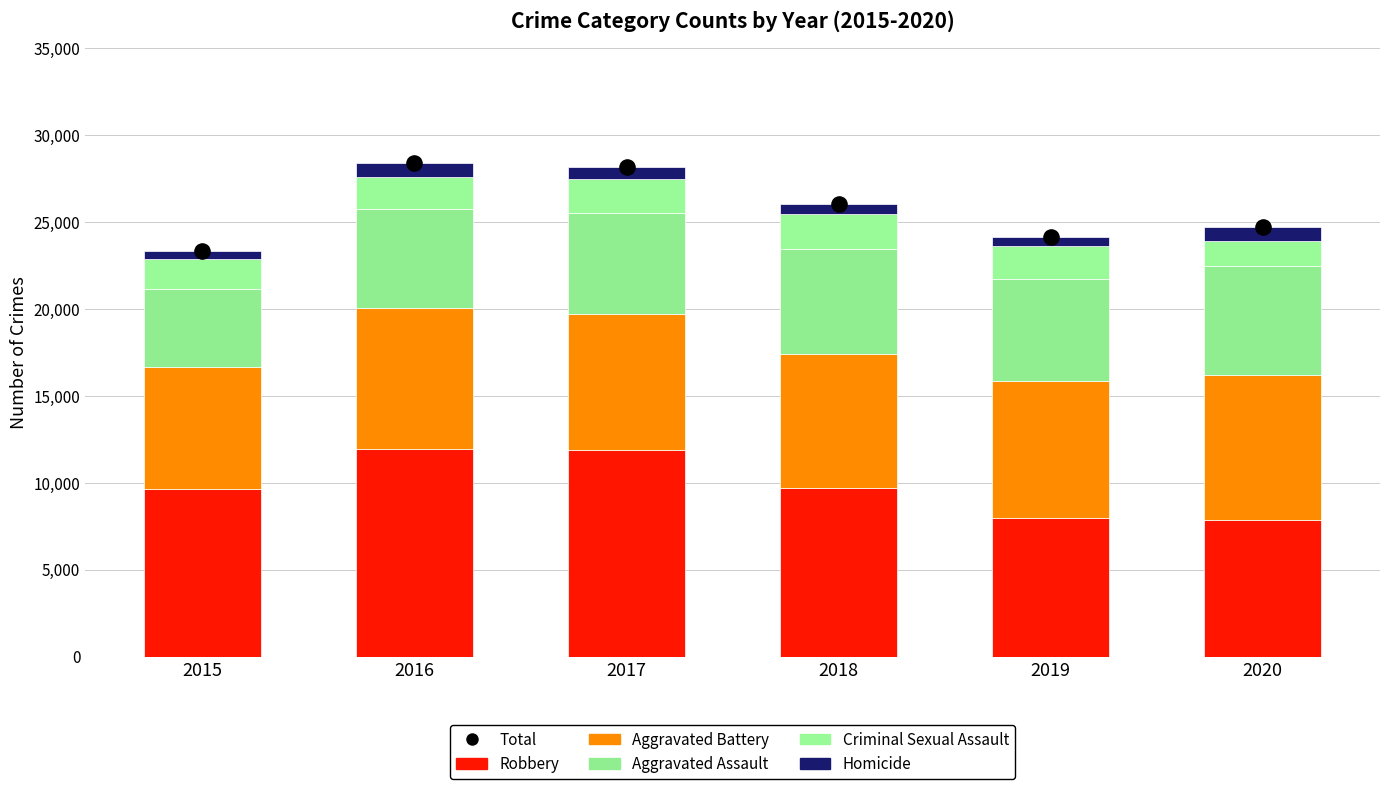

Which series has the largest Y range (max minus min)?

Total